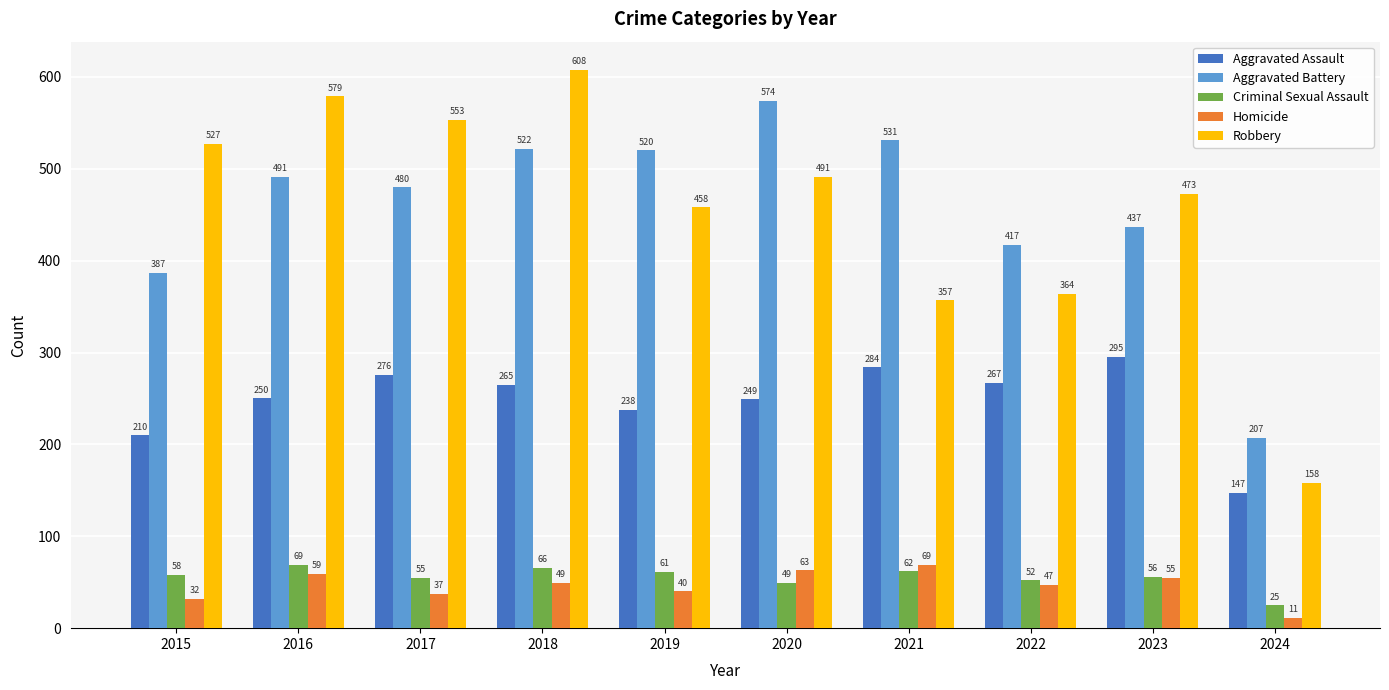

What is the value of the Aggravated Battery bar at the 8th from the left?

417